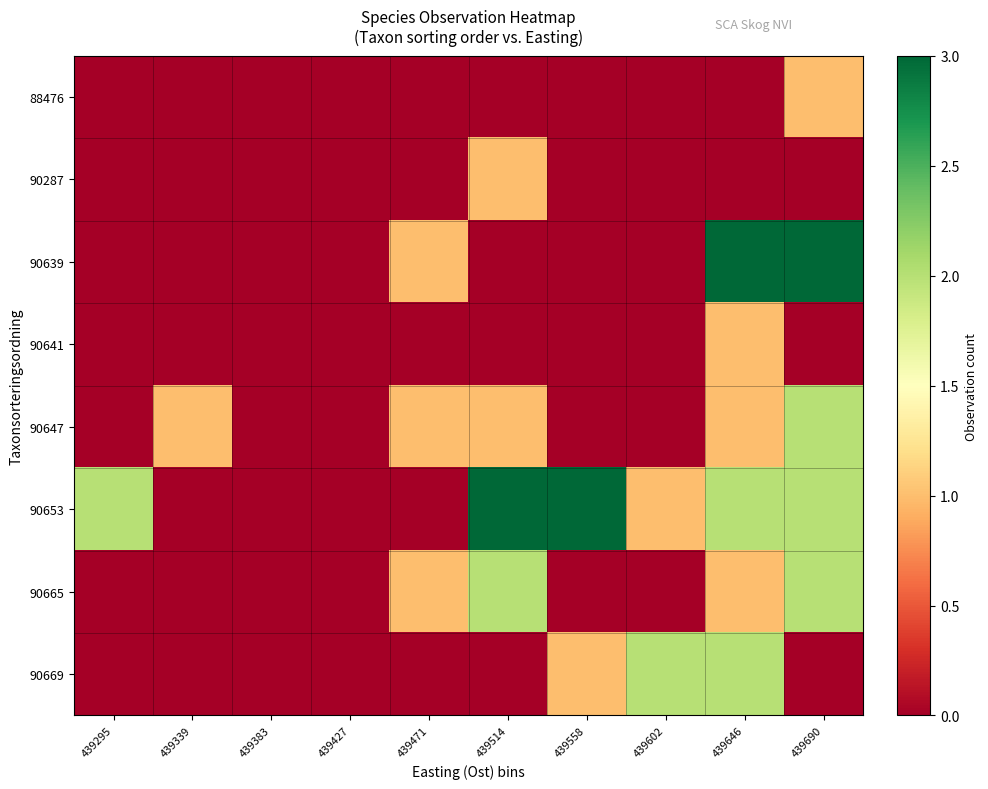

At how many categories does at least one series exceed 2?

4